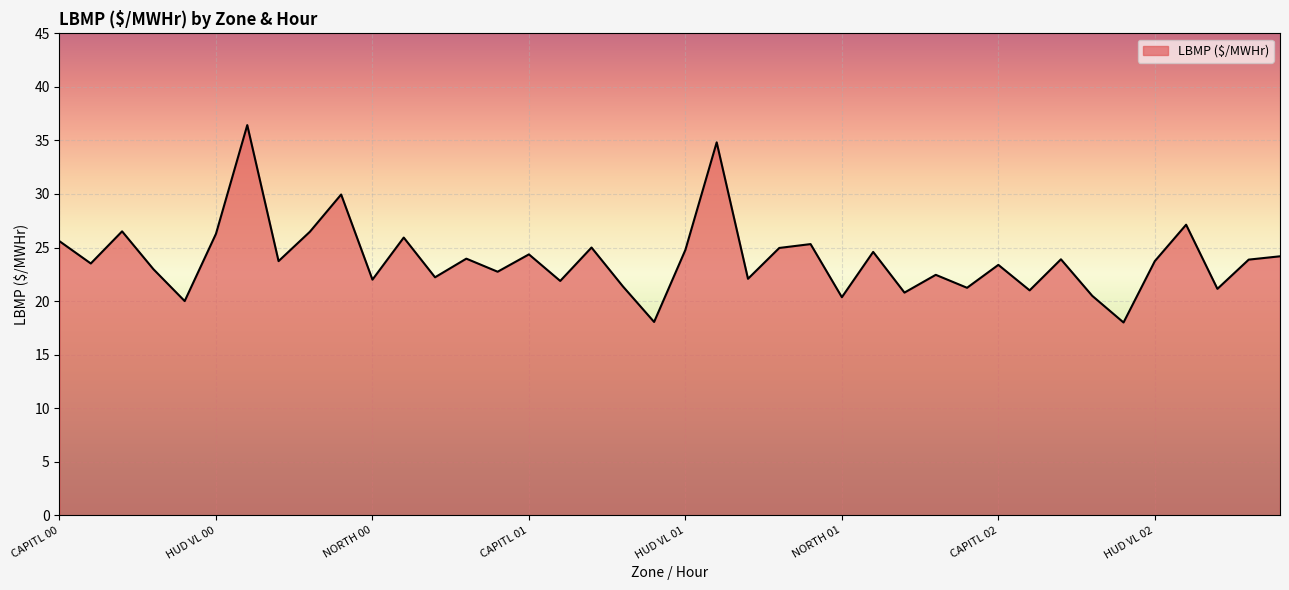

How many lines are shown in the chart?

1